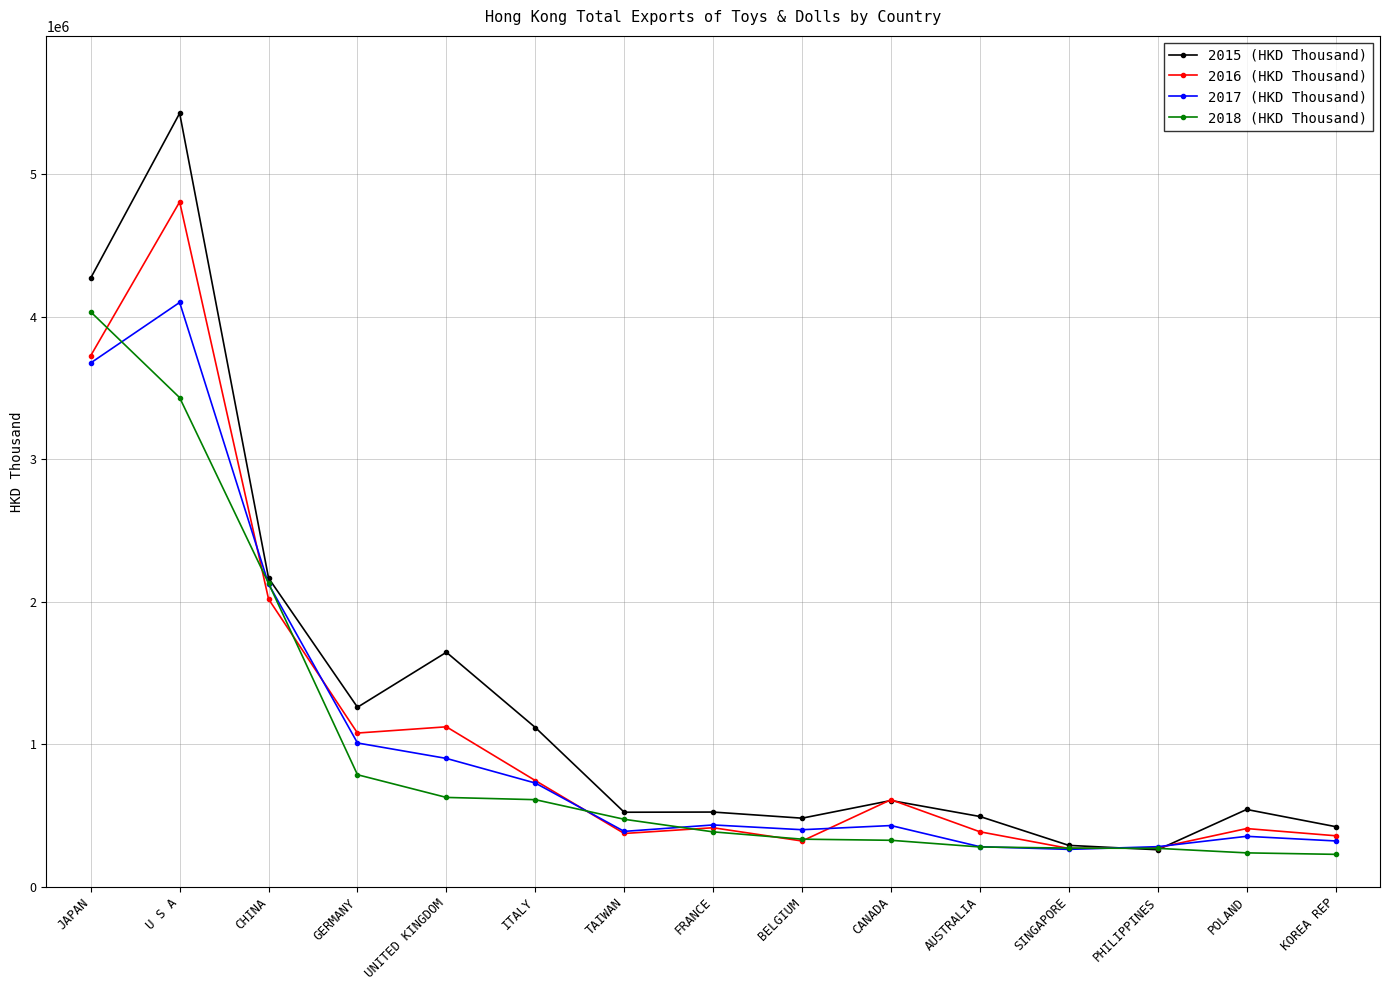

What is the label of the 14th point from the right?

U S A